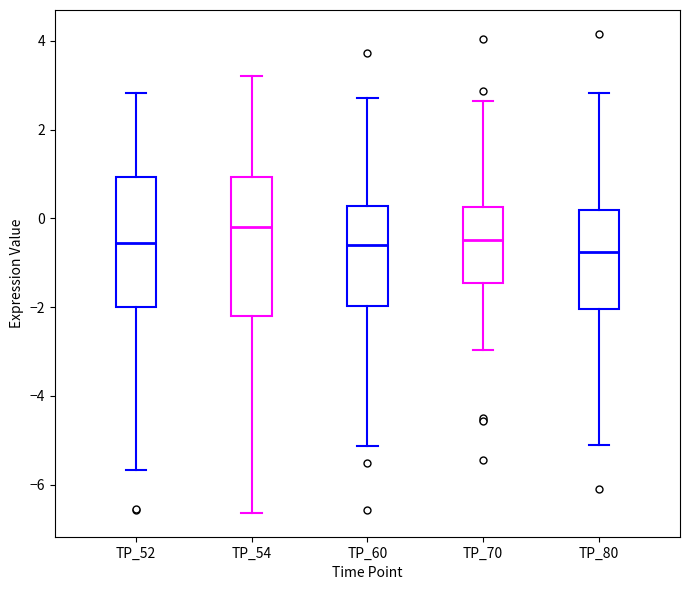

Which box is the tallest, from its lower edge to its upper edge?

TP_54